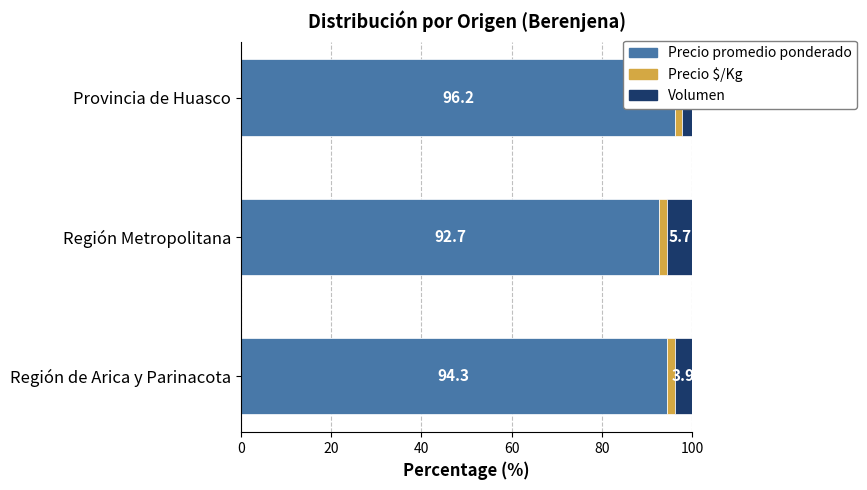

The Precio promedio ponderado series shows 137.2 at Región de Arica y Parinacota. True or false?

False